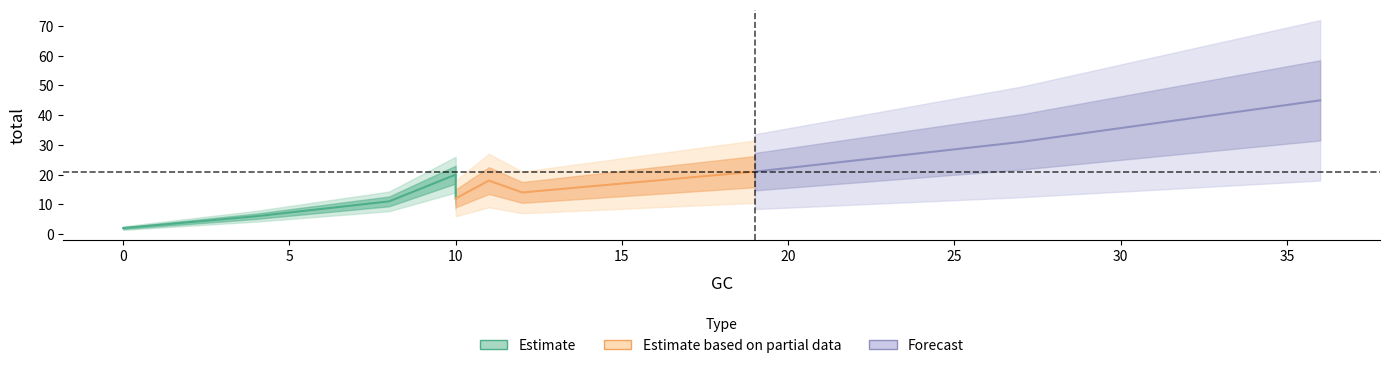

What is the smallest value displayed?

2